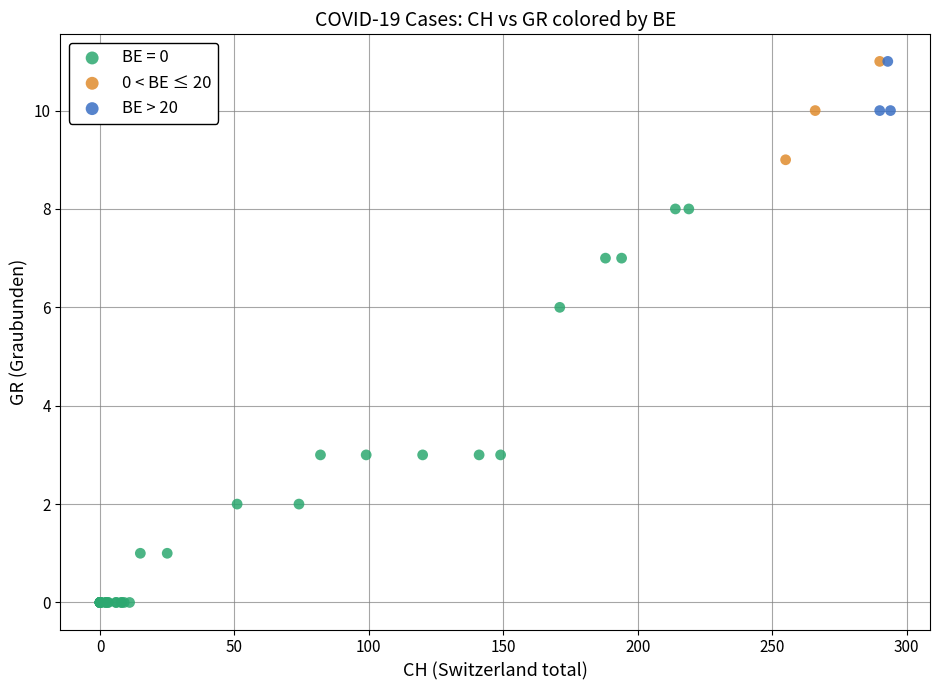

What are all the series names shown in the legend?

BE = 0, 0 < BE ≤ 20, BE > 20